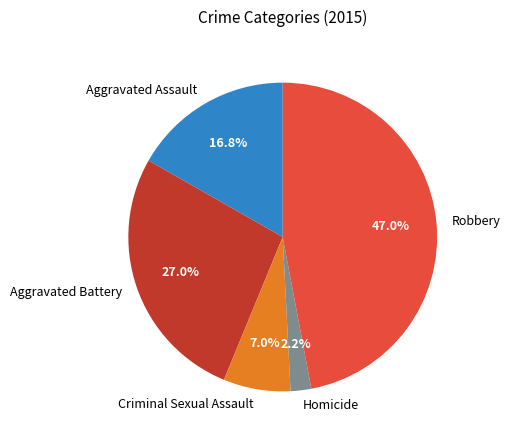

What is the smallest slice in the pie chart?

Homicide